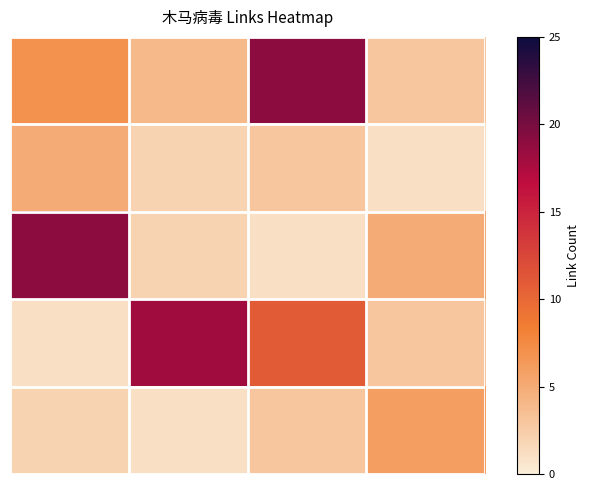

At which category does the chart reach its minimum across all series?

3